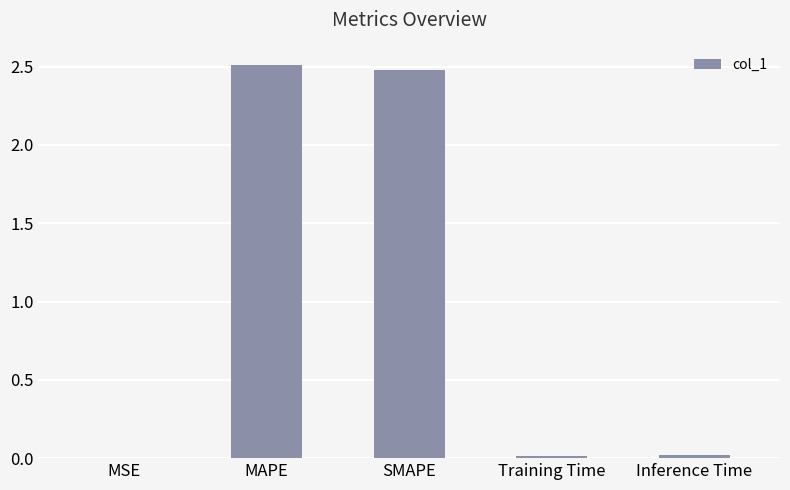

What is the maximum value shown in the chart?

2.5